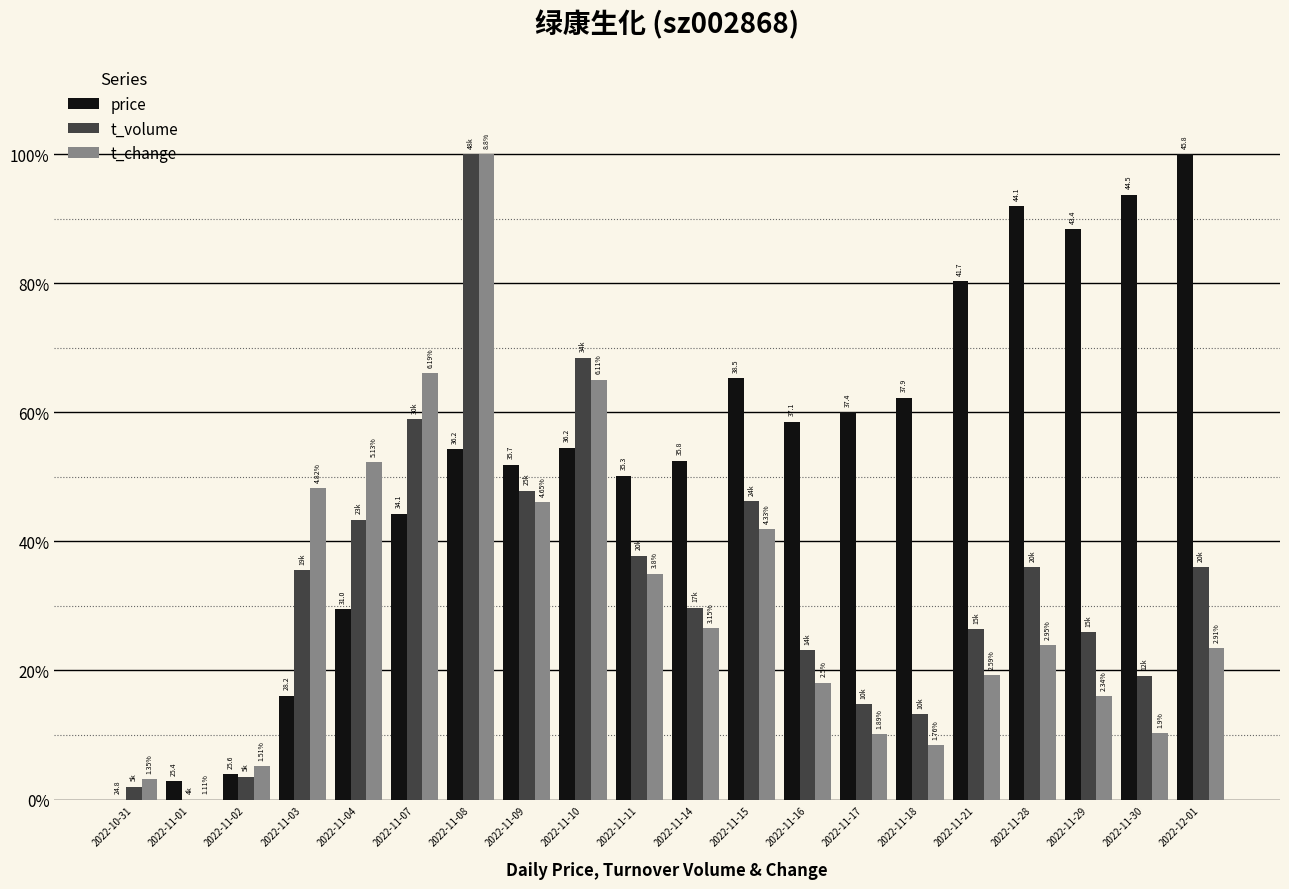

What is the label of the 6th bar from the right?

2022-11-18